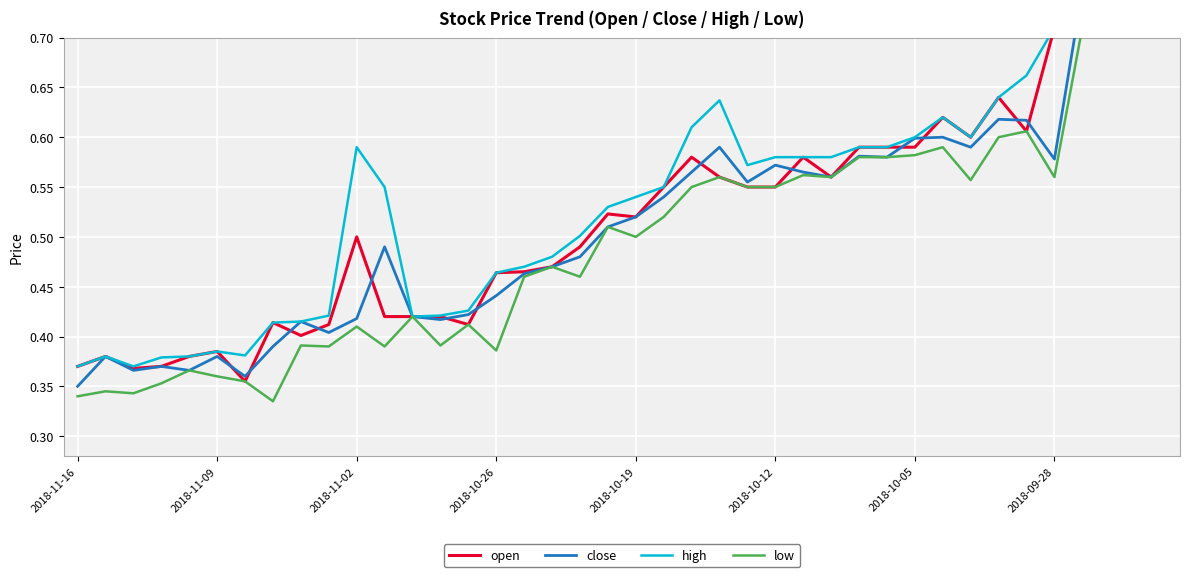

True or false: high and close intersect in this chart.

False